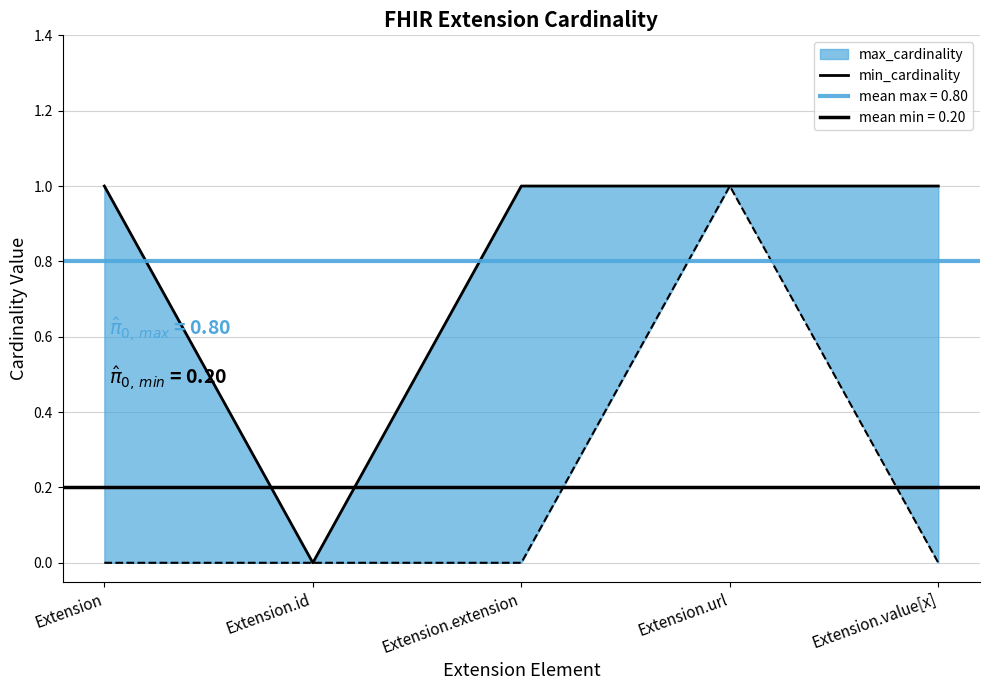

How many values are between 1 and 2?

4